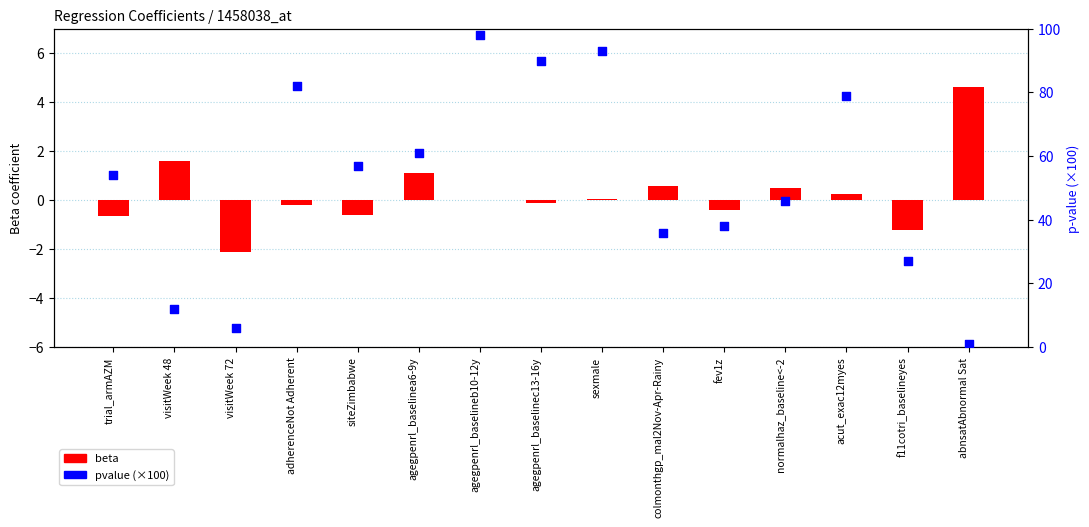

What are all the series names shown in the legend?

beta, pvalue